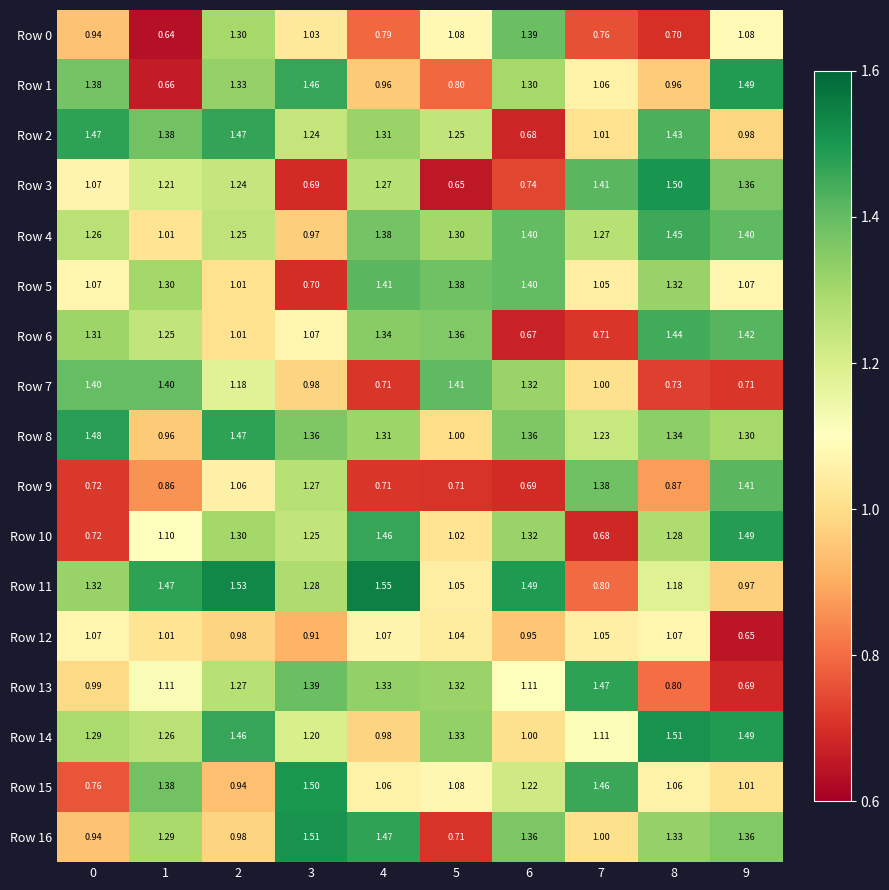

Is the value of Row 5 at 4 greater than the value of Row 9 at 4?

Yes